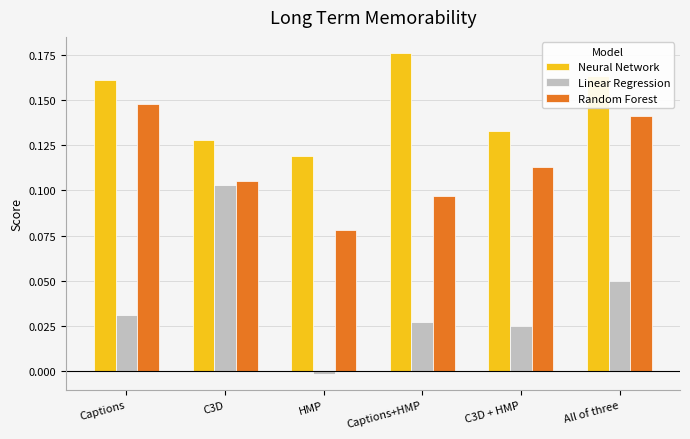

Which category has the highest value in the Neural Network series?

Captions+HMP